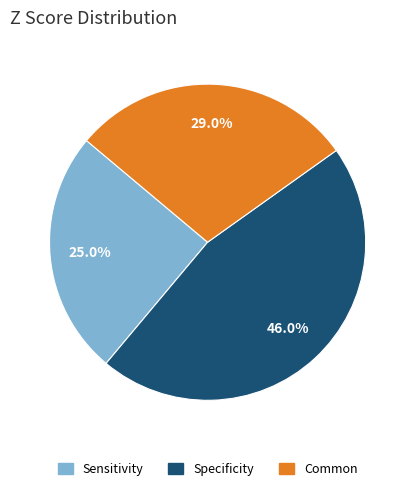

To the nearest percent, what is the average slice percentage?

33%